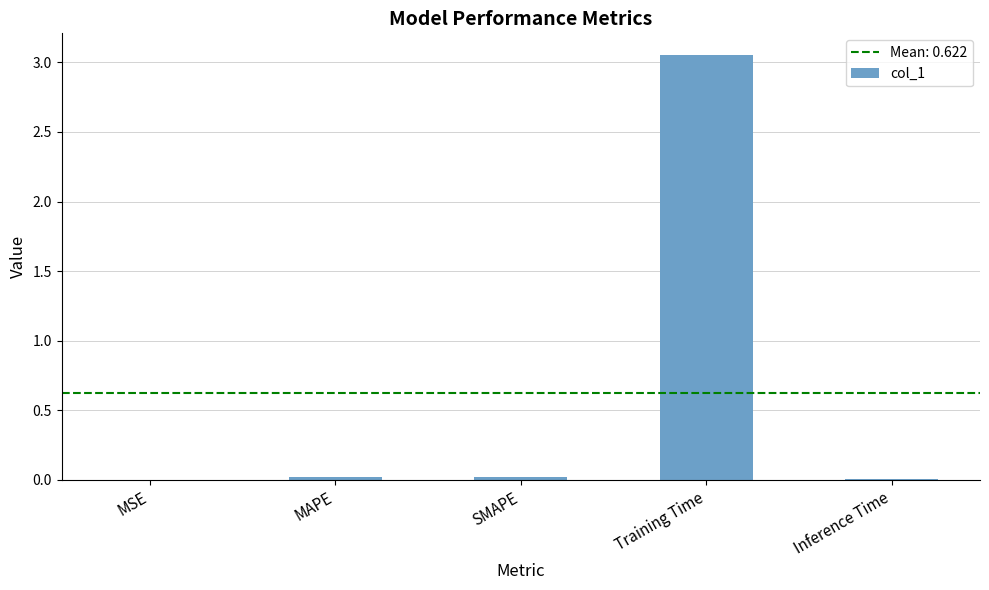

Between SMAPE and Training Time, which is larger?

Training Time